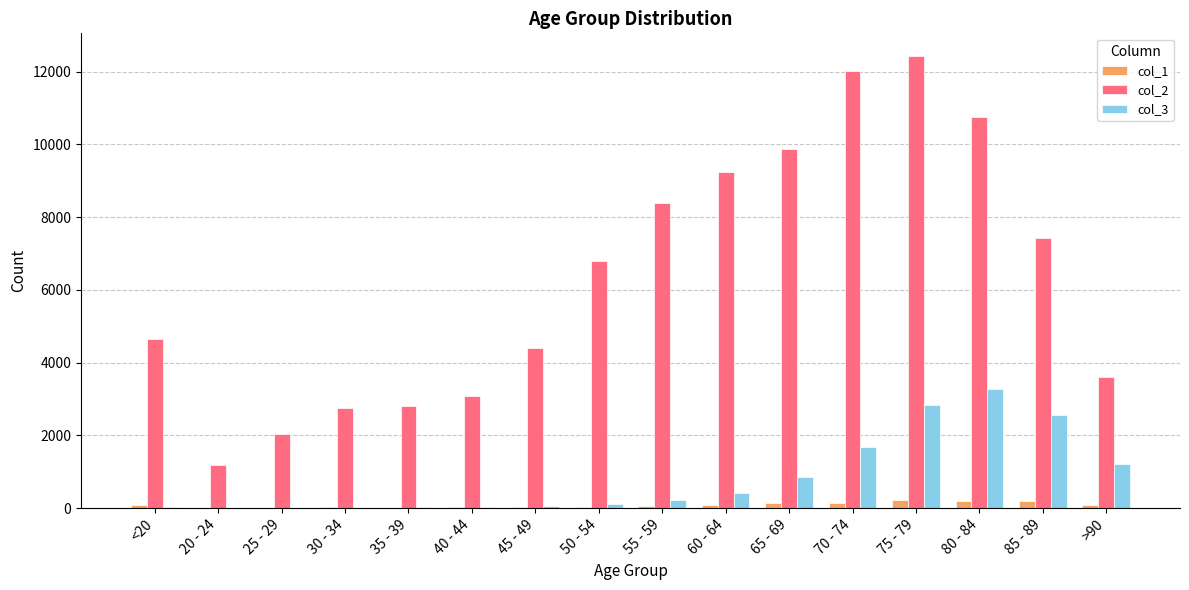

What are all the series names shown in the legend?

col_1, col_2, col_3